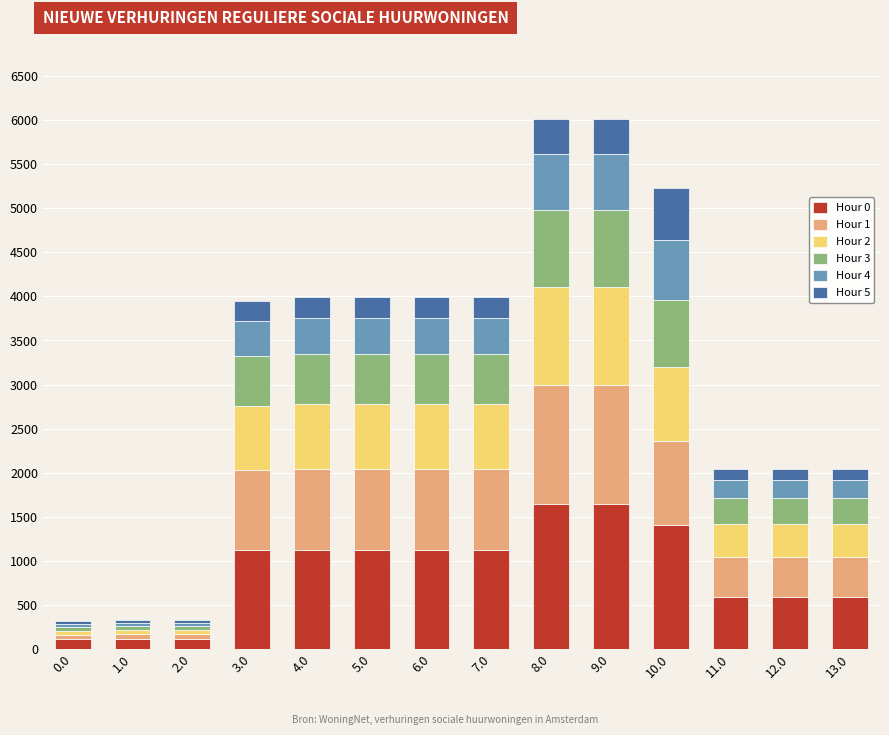

What is the total value across all series at 5.0?

3989.1